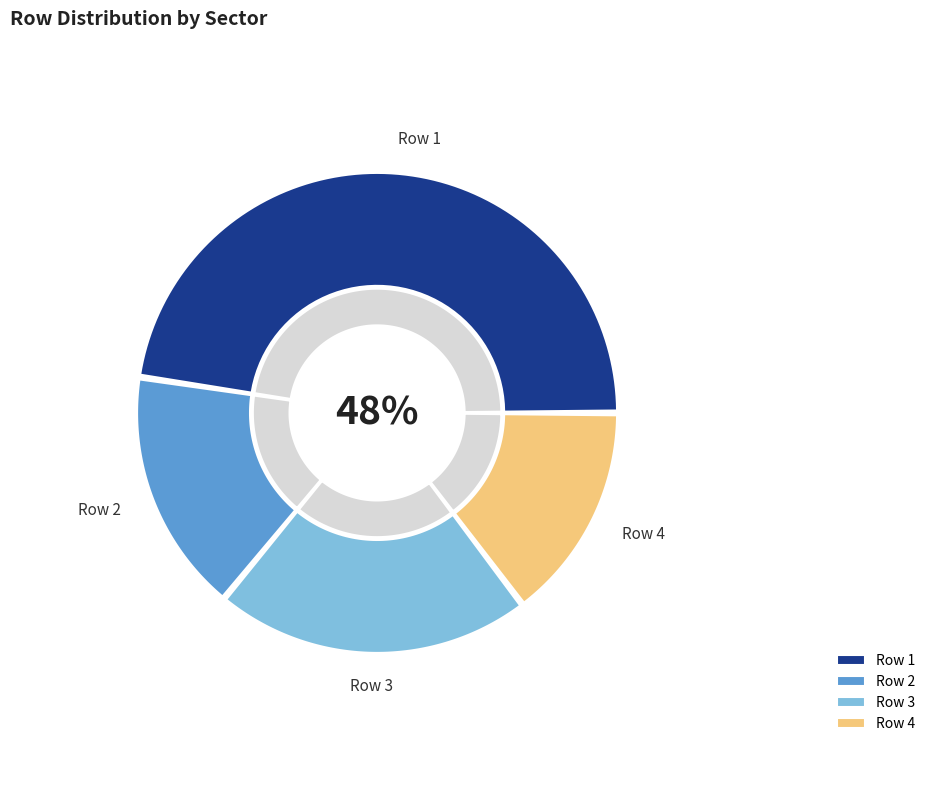

Is there any slice that represents more than half of the pie?

No